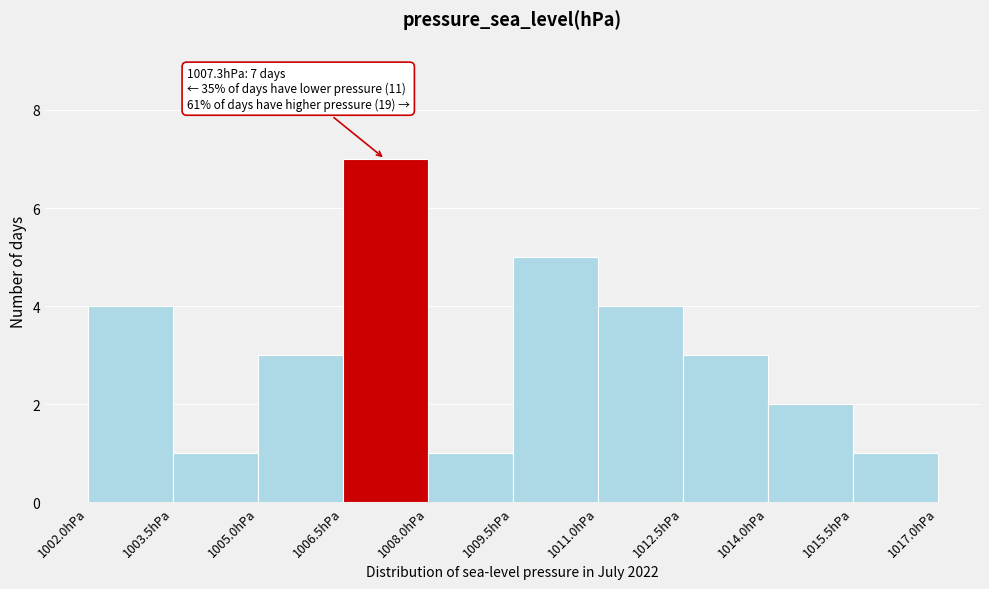

Which range on the x-axis has the tallest bar?

1006.5 to 1008.0